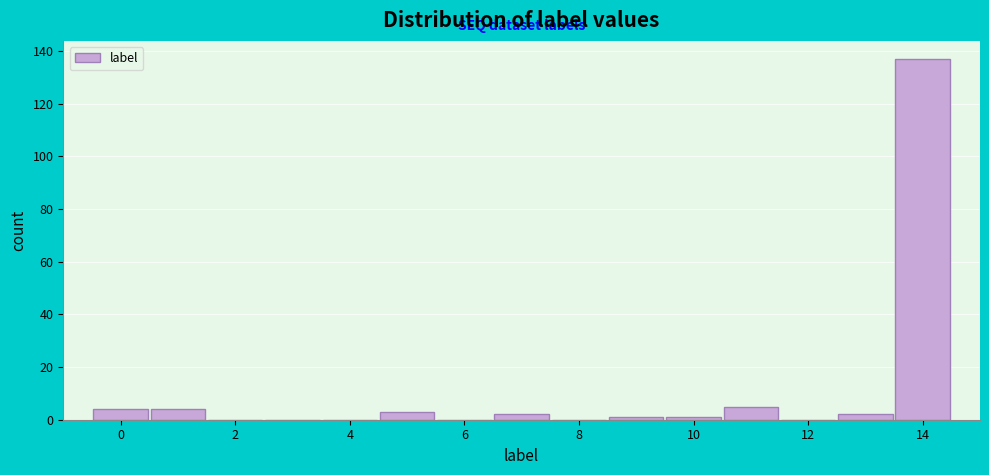

Reading left to right, transcribe this chart: for each bar, give the range it covers on the x-axis and its height. Neither the bar edges nor the heights are printed on the chart, so give them approximately, as read against the axes.

-0.5 to 0.5: 4
0.5 to 1.5: 4
1.5 to 2.5: 0
2.5 to 3.5: 0
3.5 to 4.5: 0
4.5 to 5.5: 4
5.5 to 6.5: 0
6.5 to 7.5: 2
7.5 to 8.5: 0
8.5 to 9.5: under 2
9.5 to 10.5: under 2
10.5 to 11.5: 6
11.5 to 12.5: 0
12.5 to 13.5: 2
13.5 to 14.5: 138